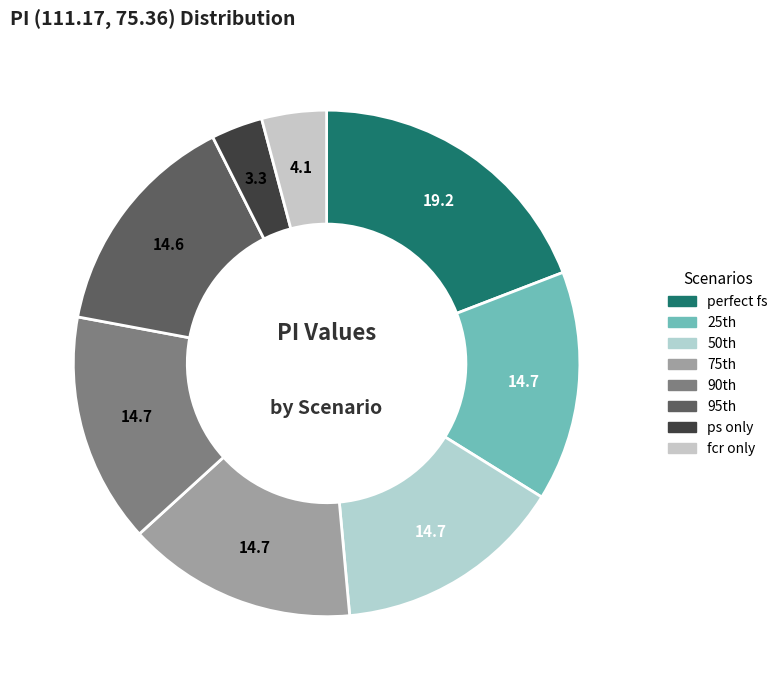

What is the largest slice in the pie chart?

perfect fs